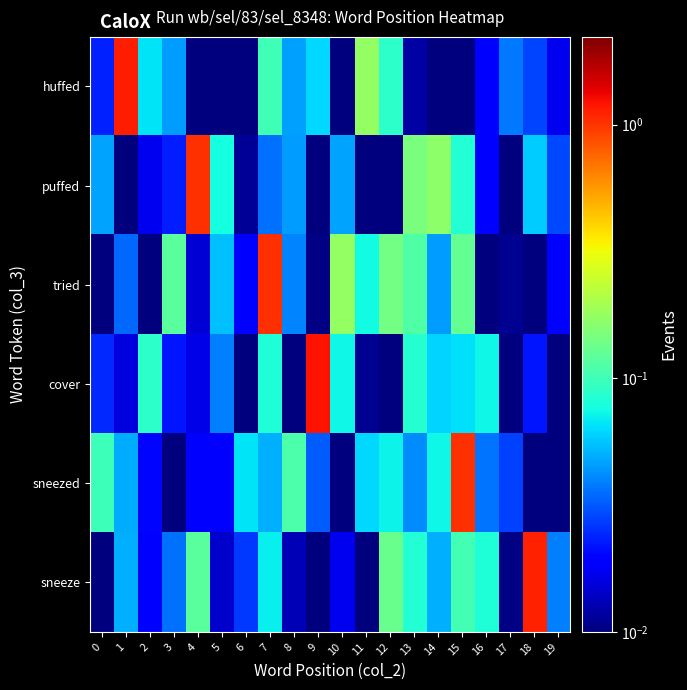

Which series has the largest total across all categories?

tried